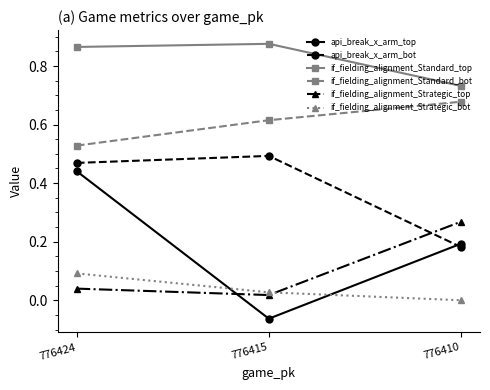

The api_break_x_arm_top series shows 0.3 at 776410. True or false?

False